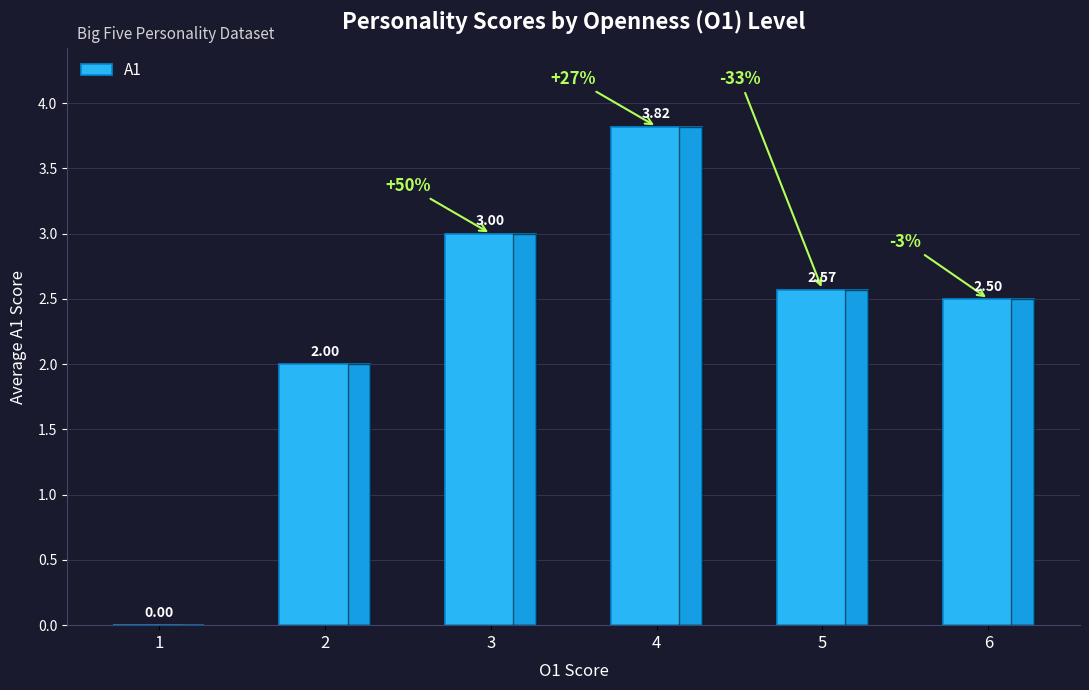

Where is the data nearest to the value 1?

1